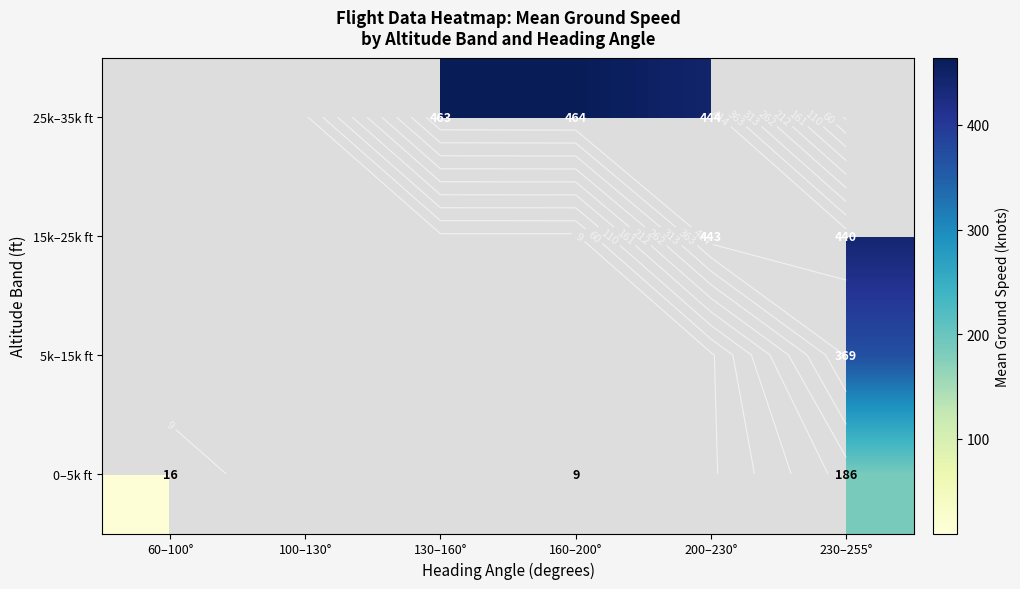

List the series in order of their overall mean, lowest first.

0–5k ft, 5k–15k ft, 15k–25k ft, 25k–35k ft